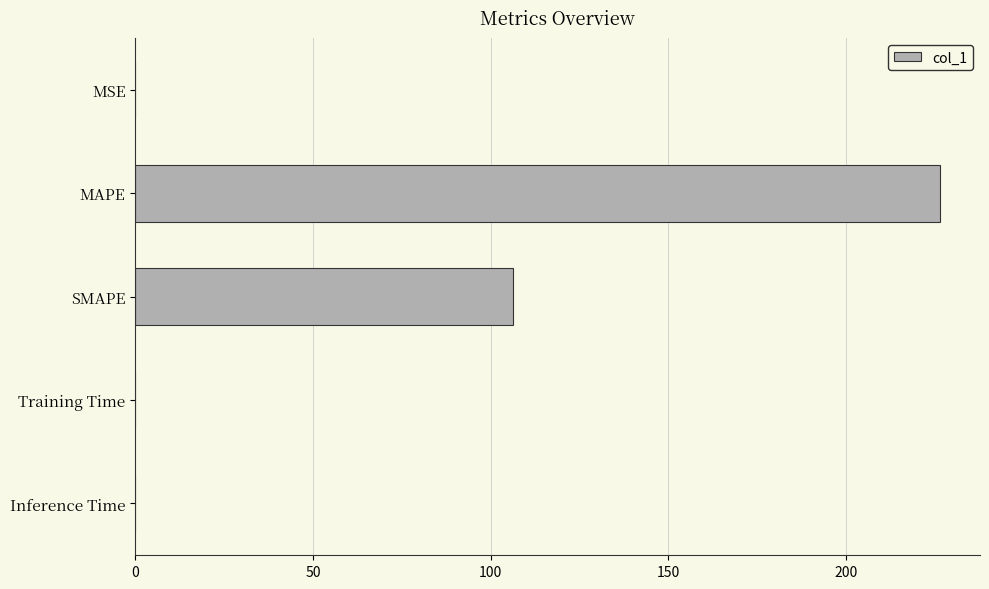

What is the sum of all values?

332.6